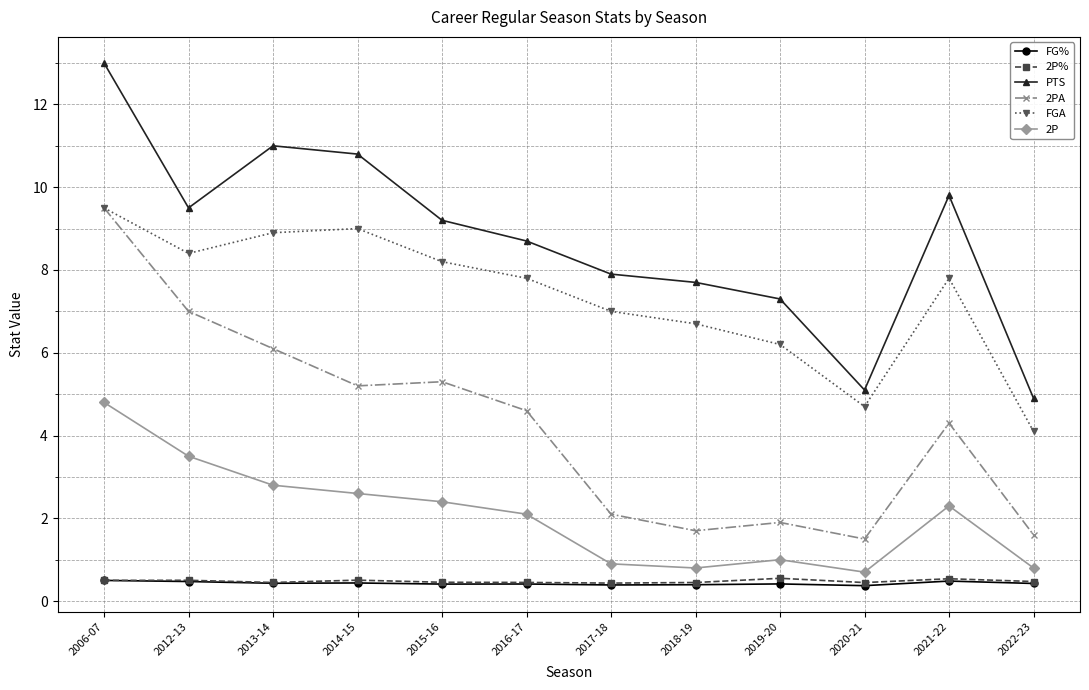

True or false: FG% and PTS intersect in this chart.

False